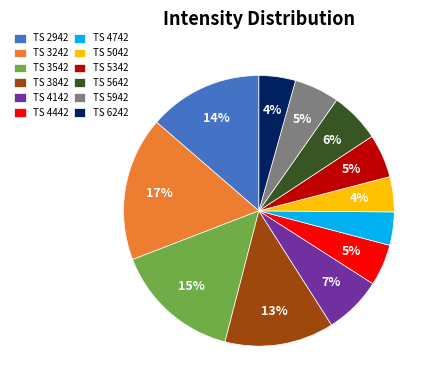

Between TS 5642 and TS 4742, which is larger?

TS 5642